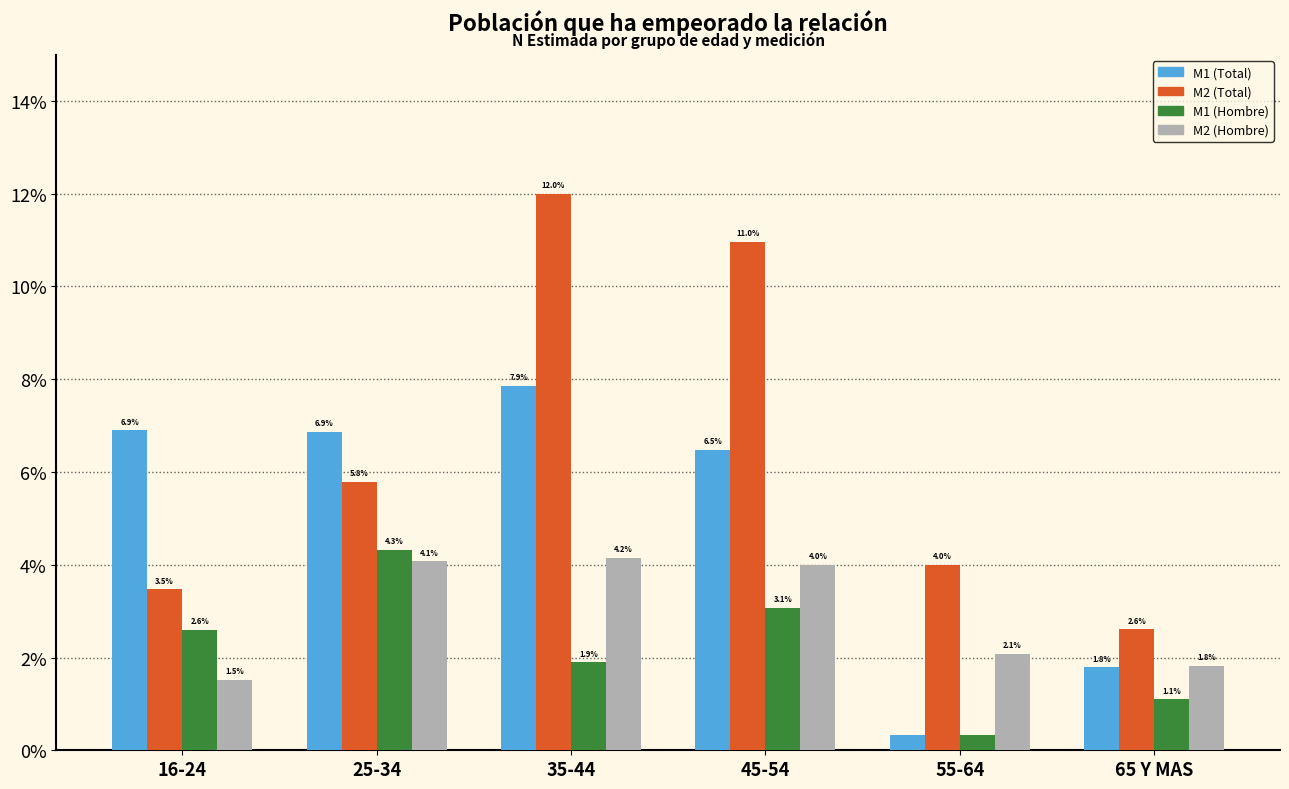

Does the chart contain any negative values?

No